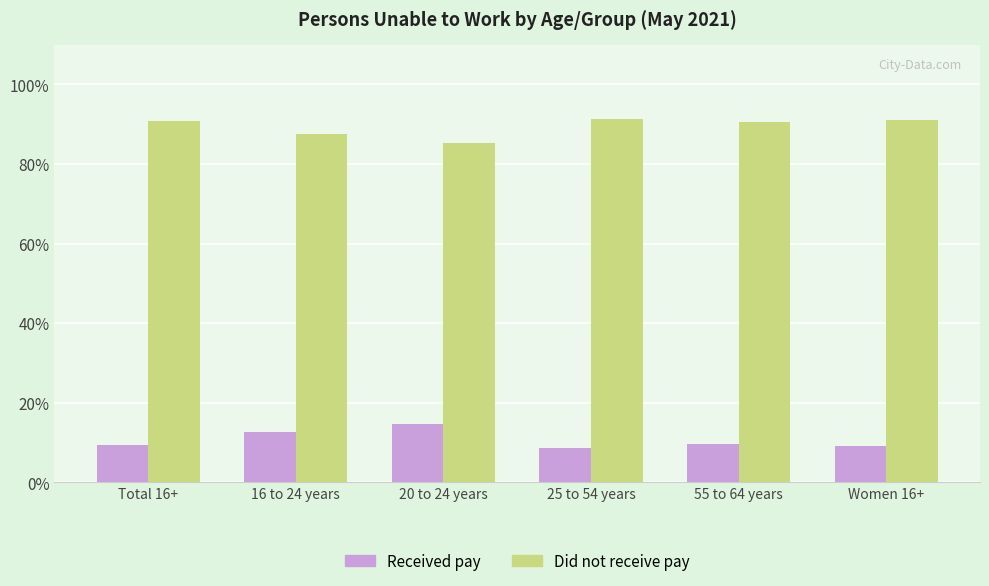

How many distinct data groups are displayed?

2